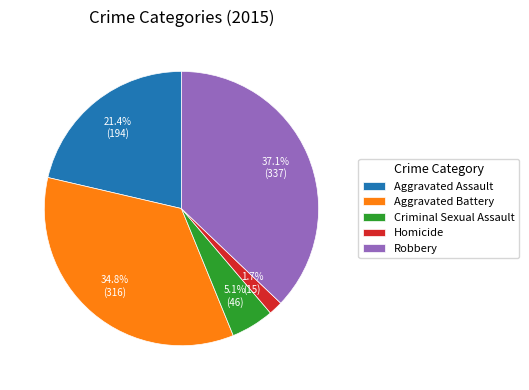

Does Aggravated Assault account for over 50% of the chart?

No